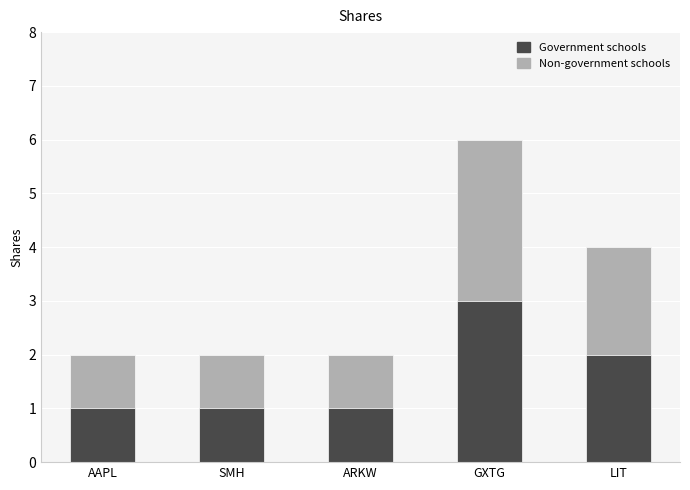

The value of Shares at LIT is 4. True or false?

True